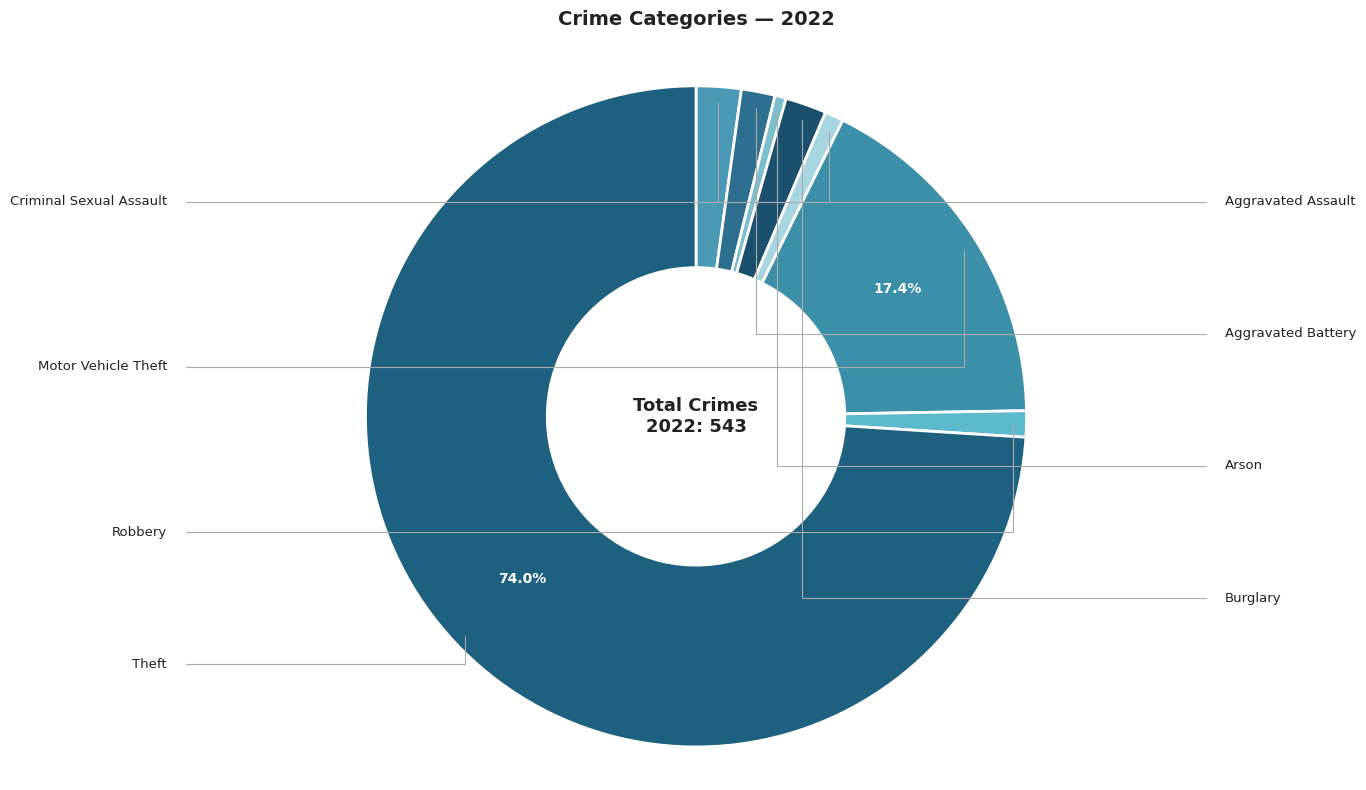

Count the number of slices in the pie.

8